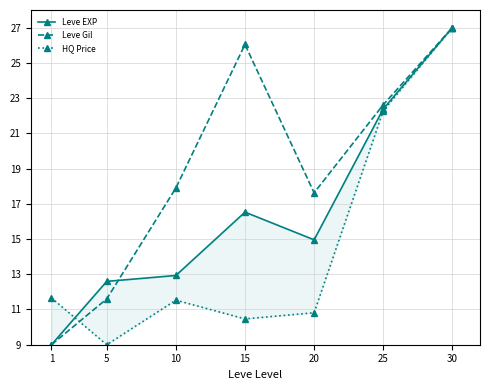

Between 15 and 20, which series saw the biggest shift?

Leve Gil